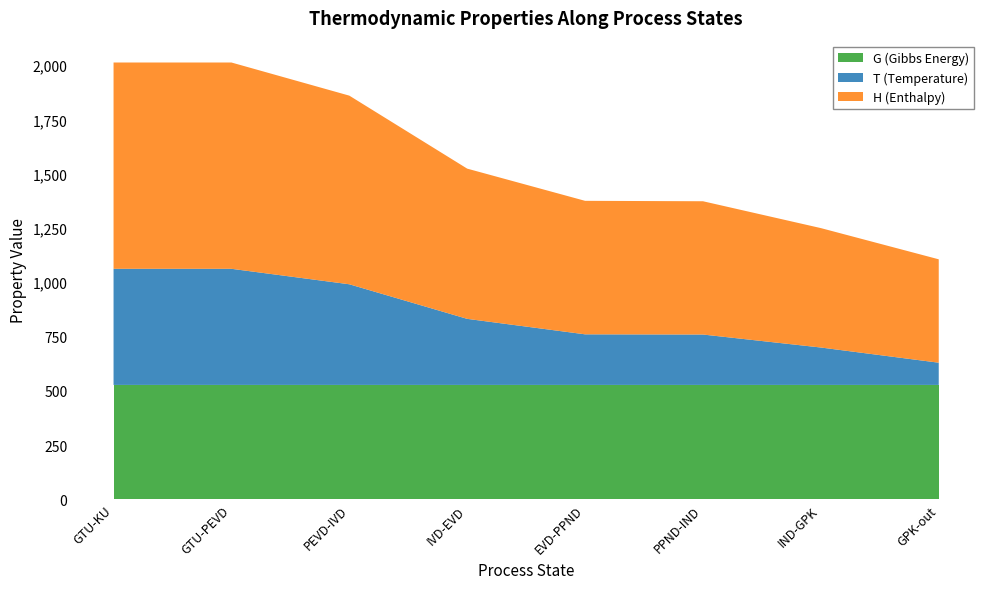

Reading left to right, extract all data points from this chart.

T: GTU-KU=535.2	GTU-PEVD=535.2	PEVD-IVD=463.9	IVD-EVD=304.5	EVD-PPND=233.2	PPND-IND=232.3	IND-GPK=172.4	GPK-out=102.4
H: GTU-KU=950.7	GTU-PEVD=950.7	PEVD-IVD=869.3	IVD-EVD=692.3	EVD-PPND=615.2	PPND-IND=614.2	IND-GPK=550.3	GPK-out=476.5
G: GTU-KU=526.8	GTU-PEVD=526.8	PEVD-IVD=526.8	IVD-EVD=526.8	EVD-PPND=526.8	PPND-IND=526.8	IND-GPK=526.8	GPK-out=526.8